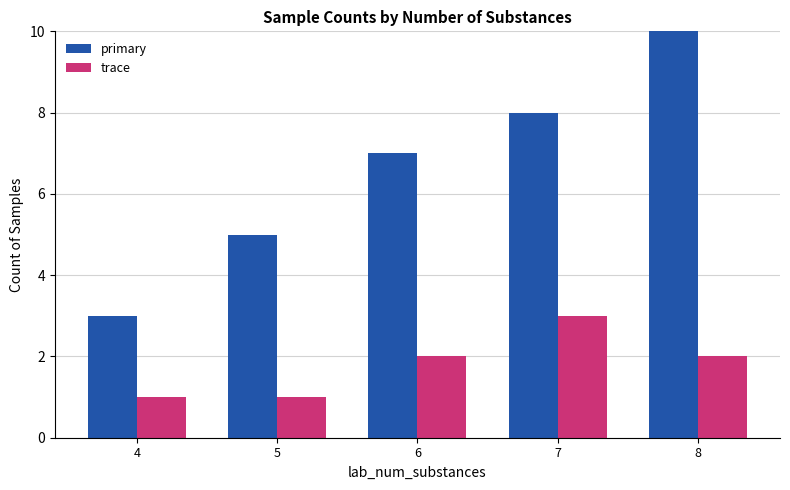

What is the approximate value of trace at 7?

3